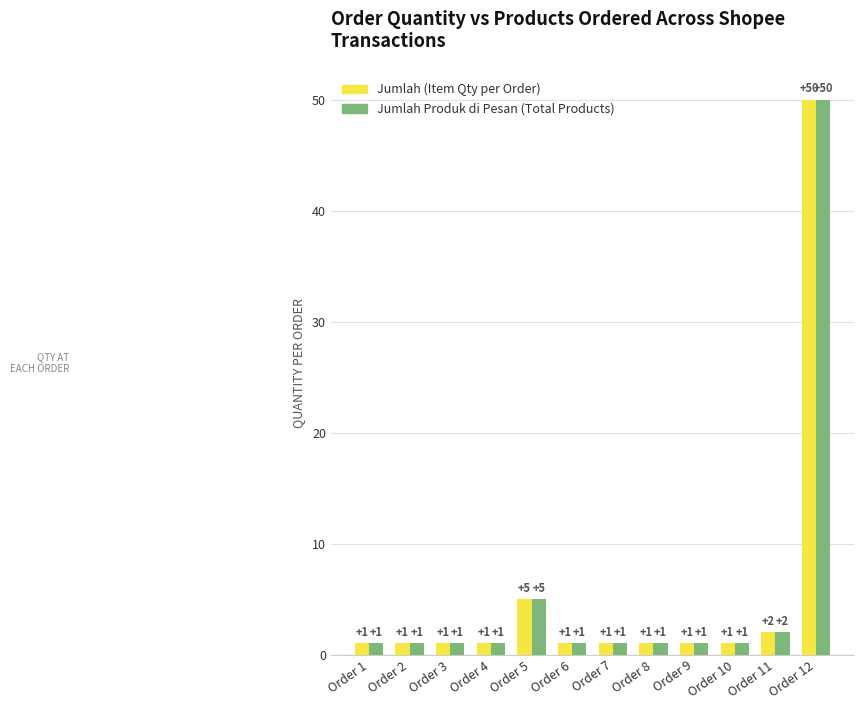

What is the greatest value displayed?

50